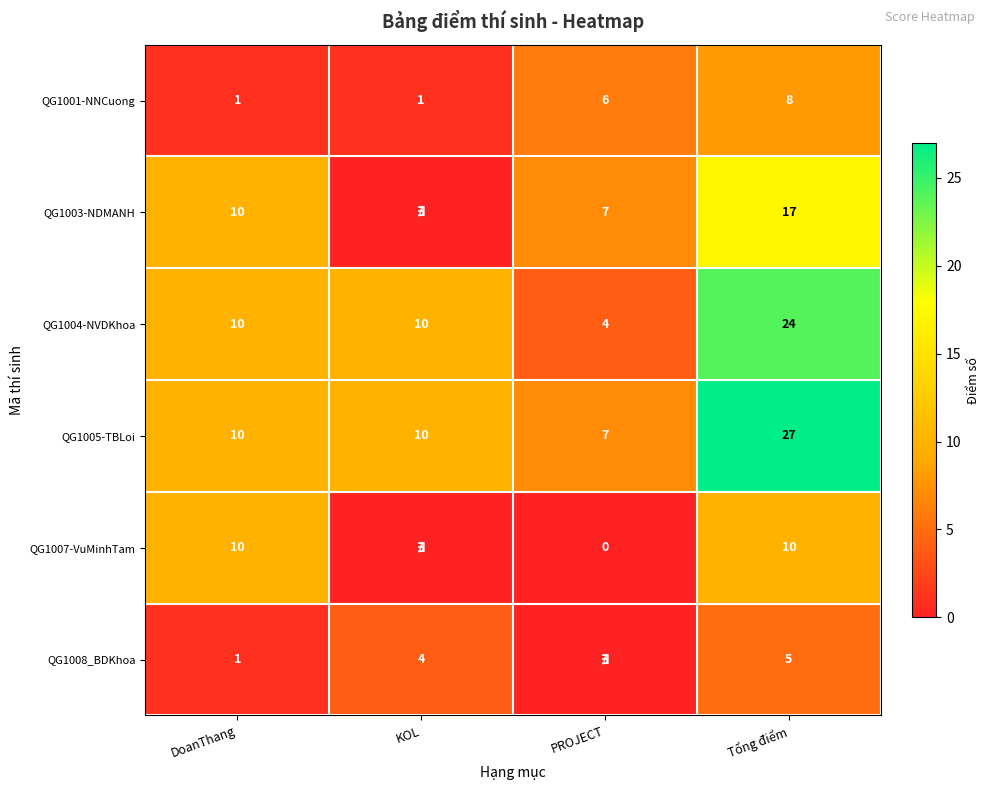

What is the difference between the highest and lowest values at DoanThang?

9